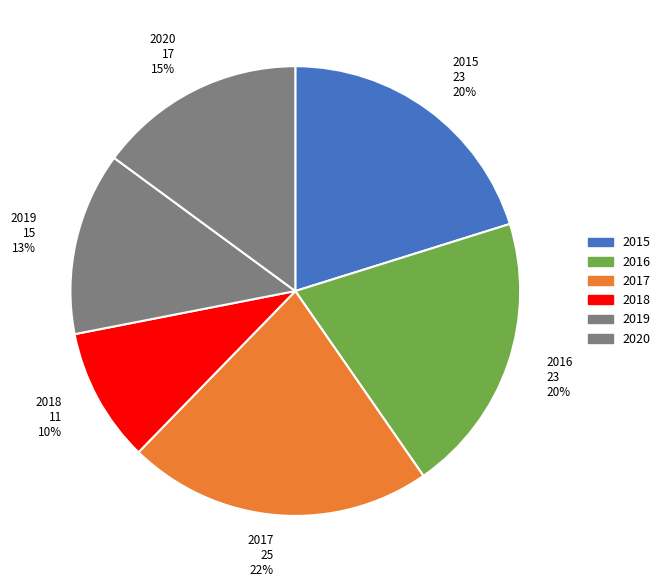

What is the ratio of the value at 2016 23 20% to the value at 2017 25 22%?

0.9